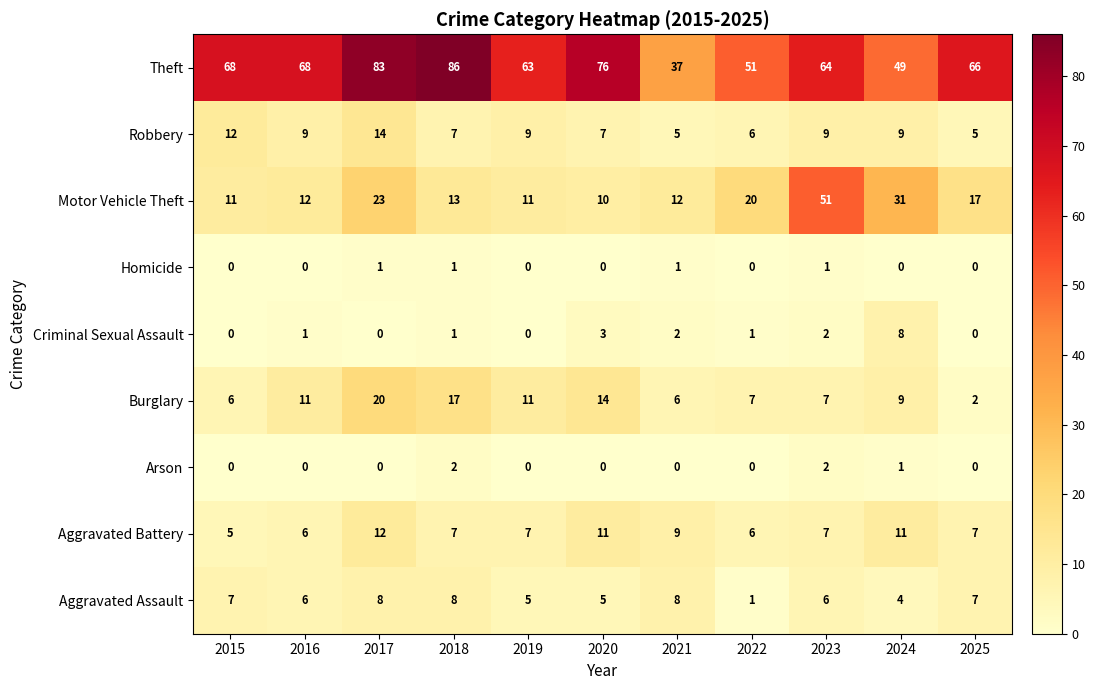

At which label does Criminal Sexual Assault reach its peak?

2024